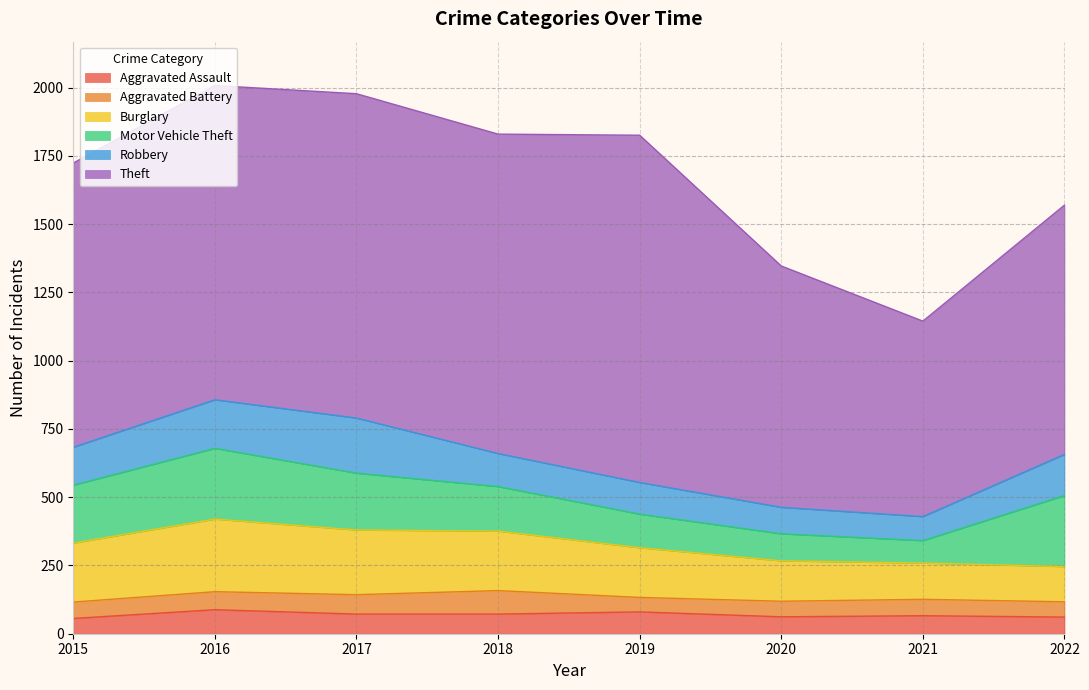

Reading left to right, what are all the values shown in this chart?

Aggravated Assault: 2015=56	2016=88	2017=72	2018=72	2019=80	2020=62	2021=66	2022=61
Aggravated Battery: 2015=60	2016=66	2017=71	2018=86	2019=53	2020=57	2021=60	2022=56
Burglary: 2015=216	2016=266	2017=237	2018=218	2019=182	2020=148	2021=133	2022=129
Motor Vehicle Theft: 2015=212	2016=259	2017=208	2018=163	2019=123	2020=99	2021=82	2022=260
Robbery: 2015=139	2016=178	2017=202	2018=121	2019=116	2020=97	2021=88	2022=151
Theft: 2015=1041	2016=1151	2017=1188	2018=1170	2019=1272	2020=884	2021=716	2022=913